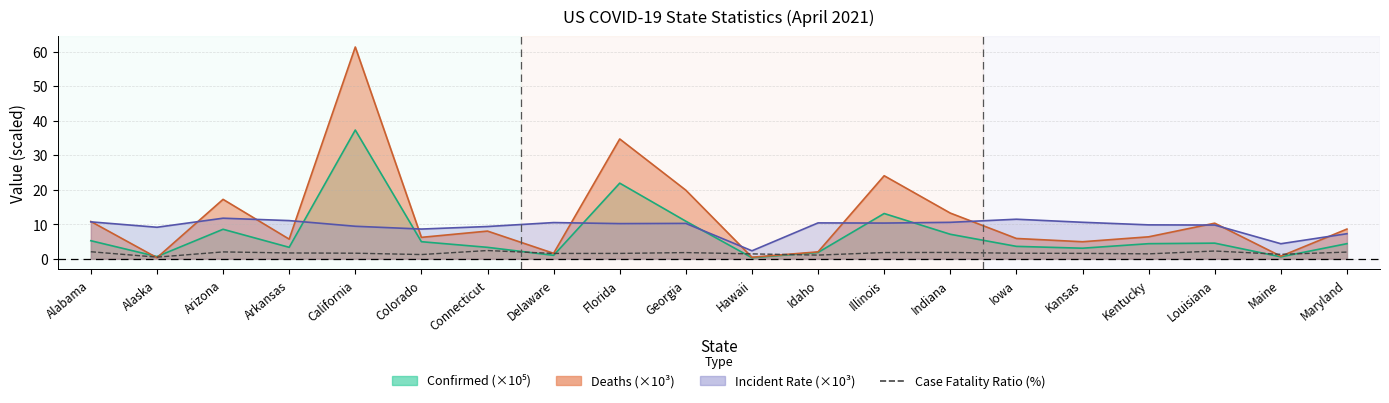

What is the approximate value at Alaska?

0.5